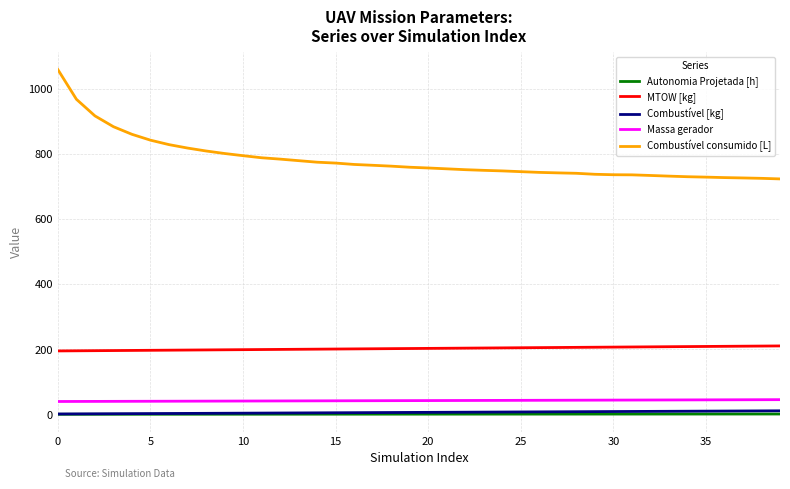

What are all the series names shown in the legend?

Autonomia Projetada [h], MTOW [kg], Combustível [kg], Massa gerador, Combustível consumido [L]